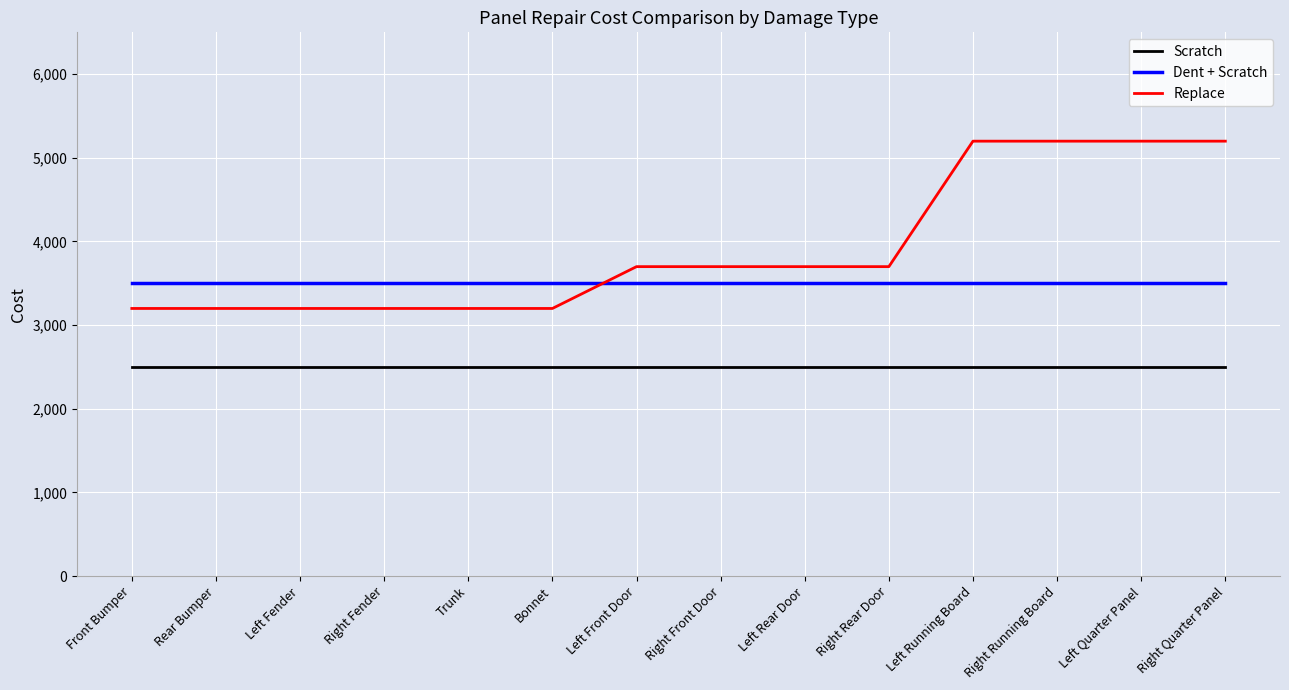

What position from the left is Left Rear Door?

9